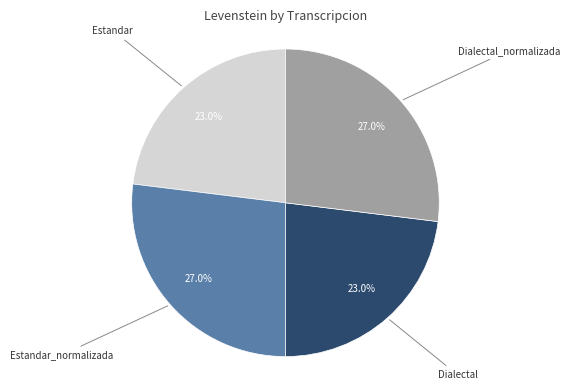

How many slices are in this pie chart?

4